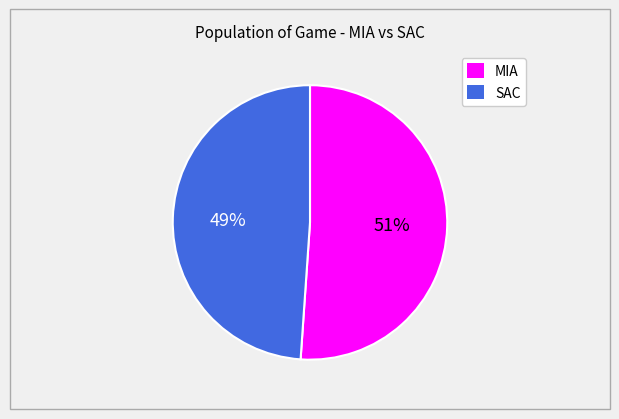

To the nearest percent, what is the average slice percentage?

50%